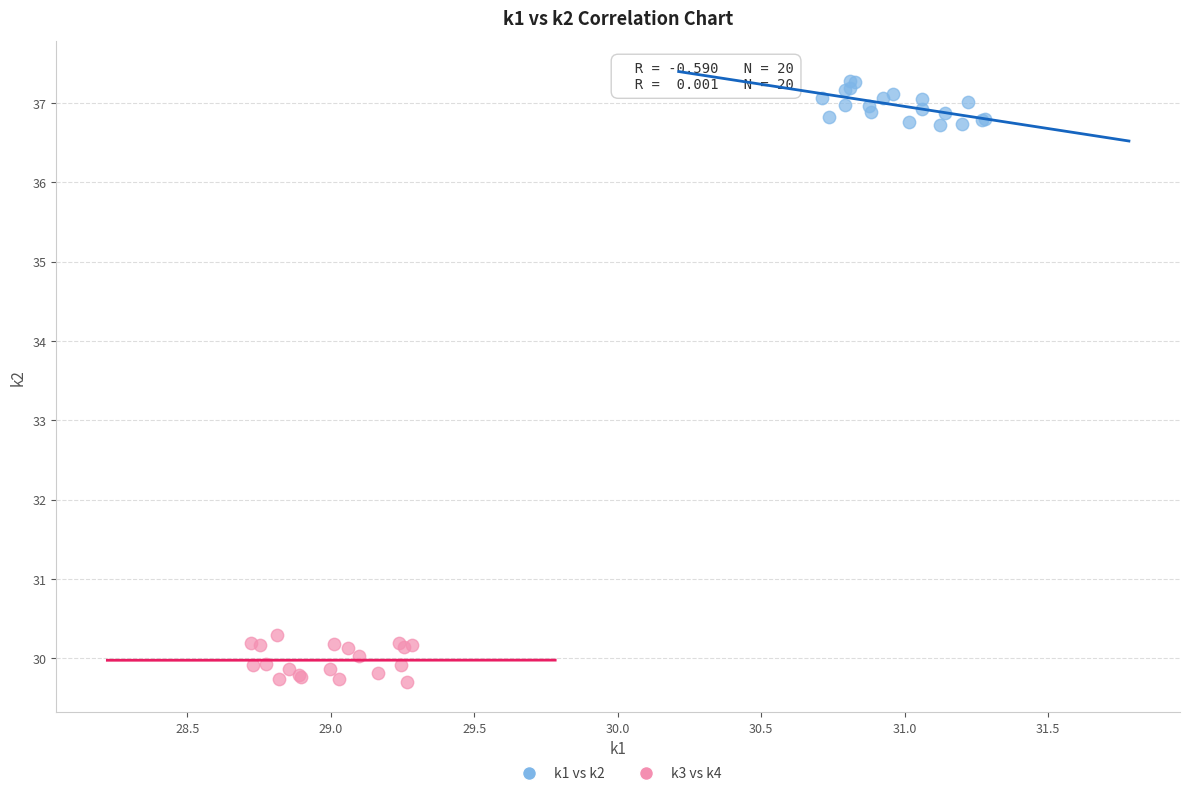

Which series reaches the maximum Y coordinate?

k1 vs k2